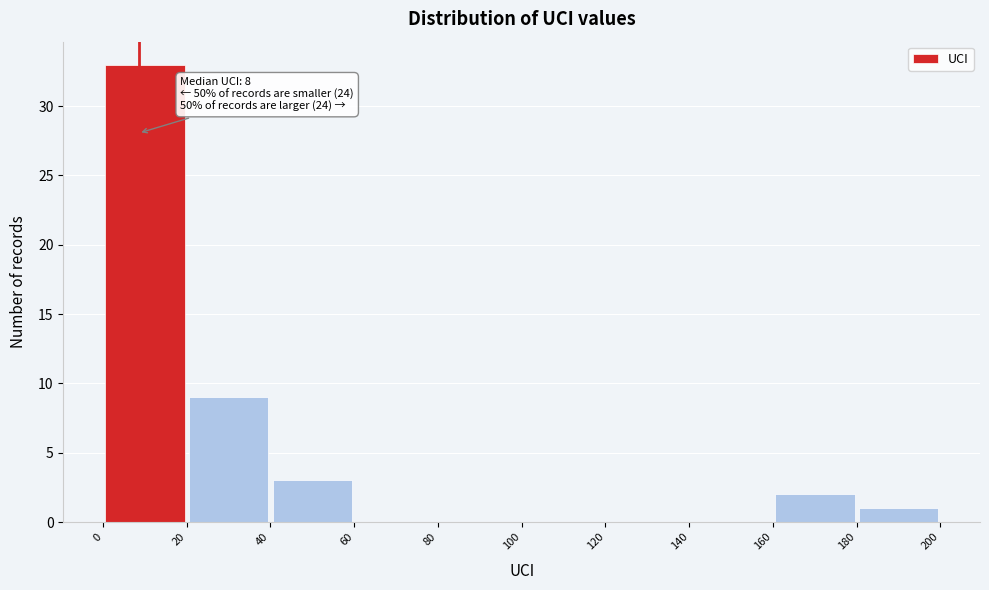

Which range on the x-axis has the tallest bar?

0 to 20